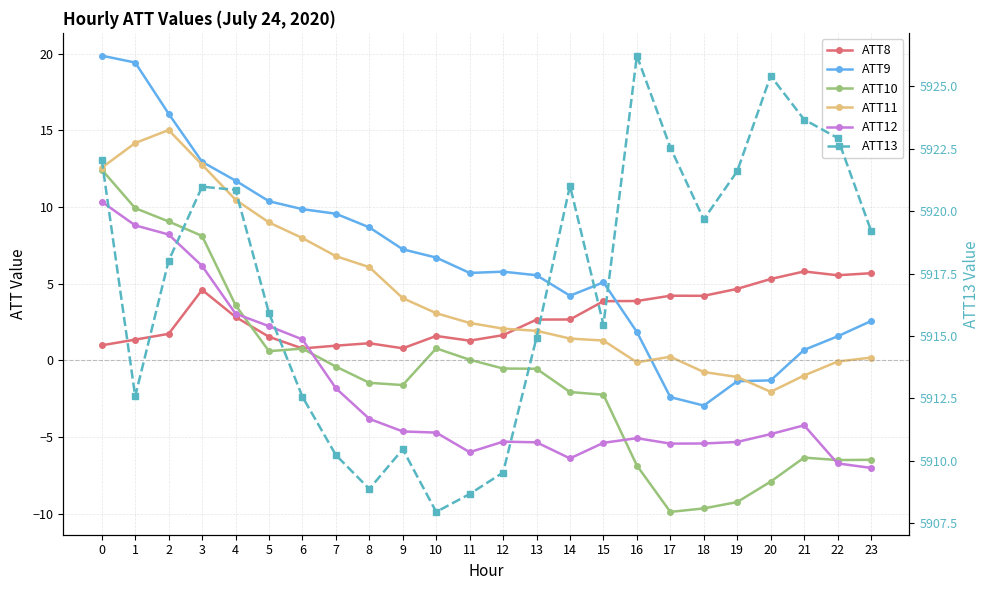

Which series has the largest total across all categories?

ATT13